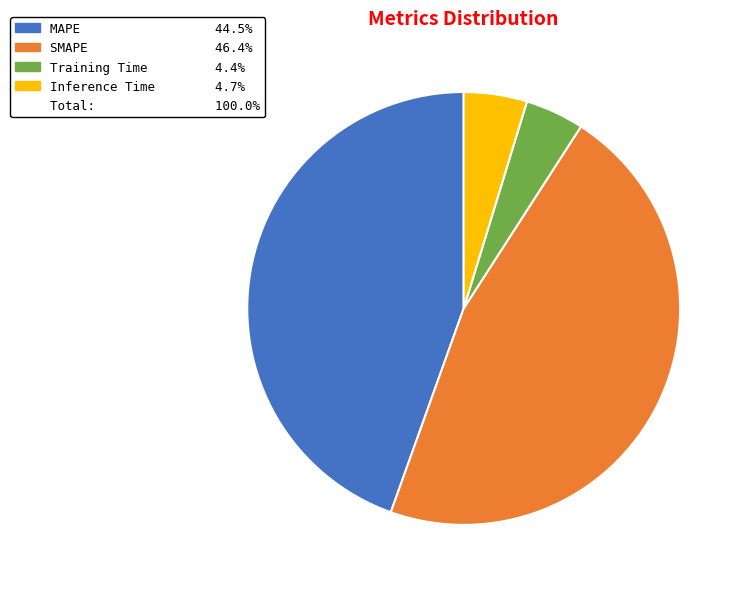

Is there any slice that represents more than half of the pie?

No